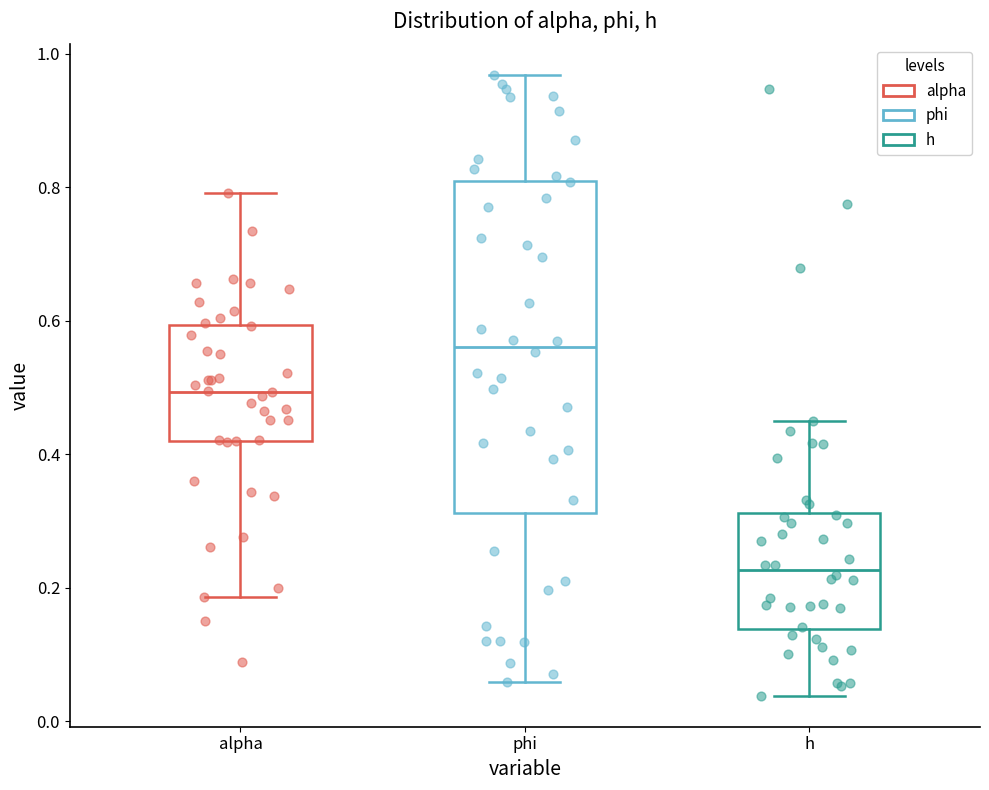

Which box is the tallest, from its lower edge to its upper edge?

phi